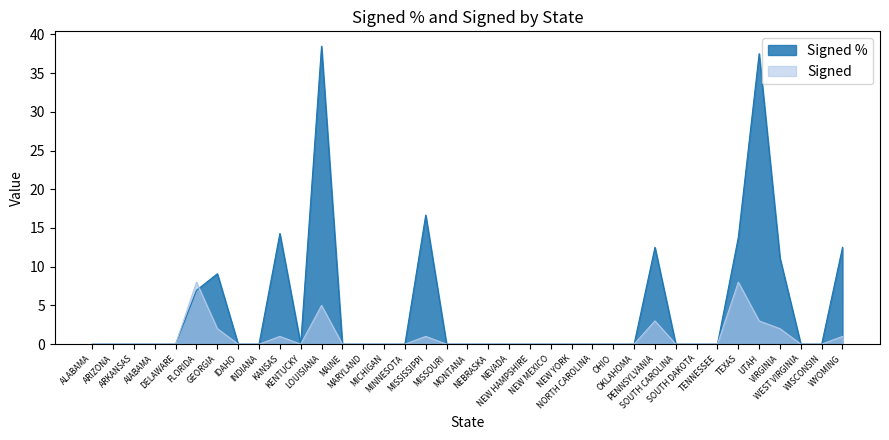

Is it true that Signed % equals 0.0 at NEW YORK?

True